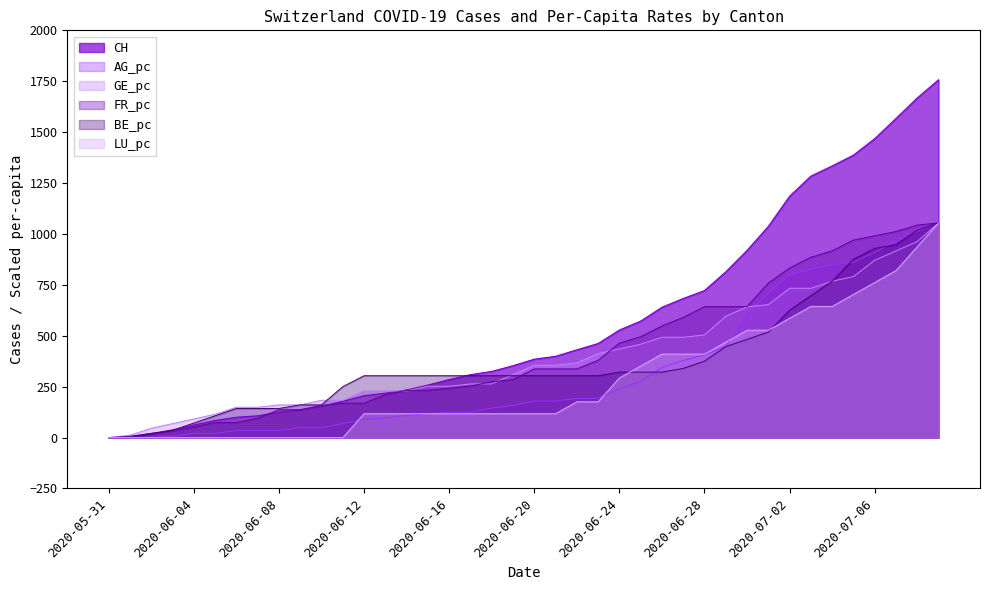

What is the label of the 37th point from the right?

2020-06-03